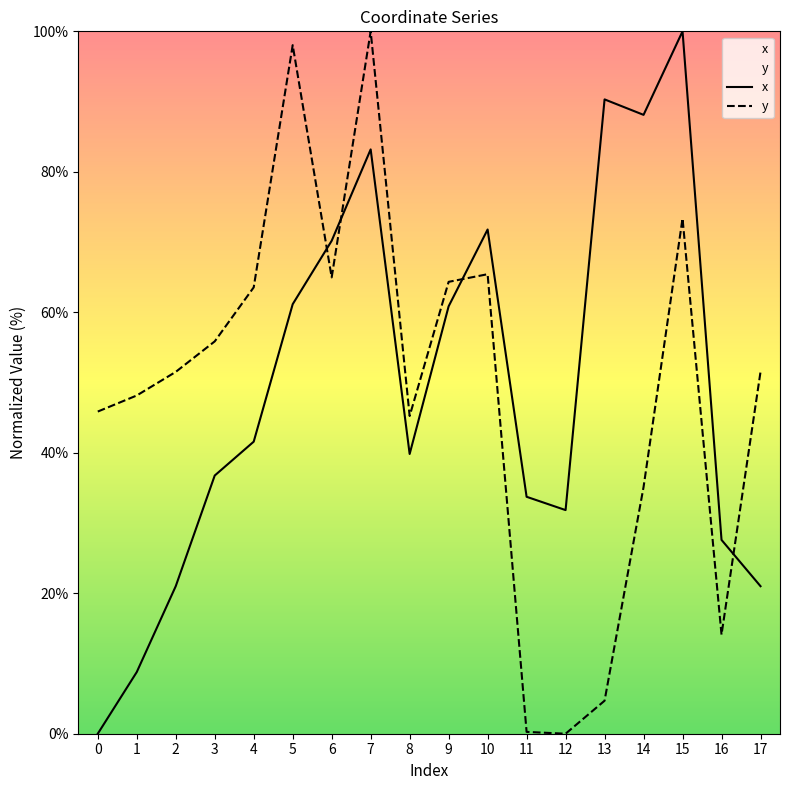

Rank the series by their maximum value, from lowest to highest.

x, y